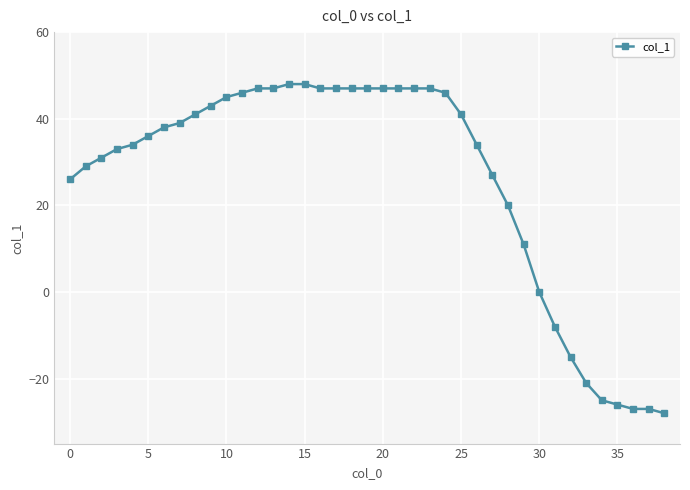

What is the value of the 28th point from the left?

27